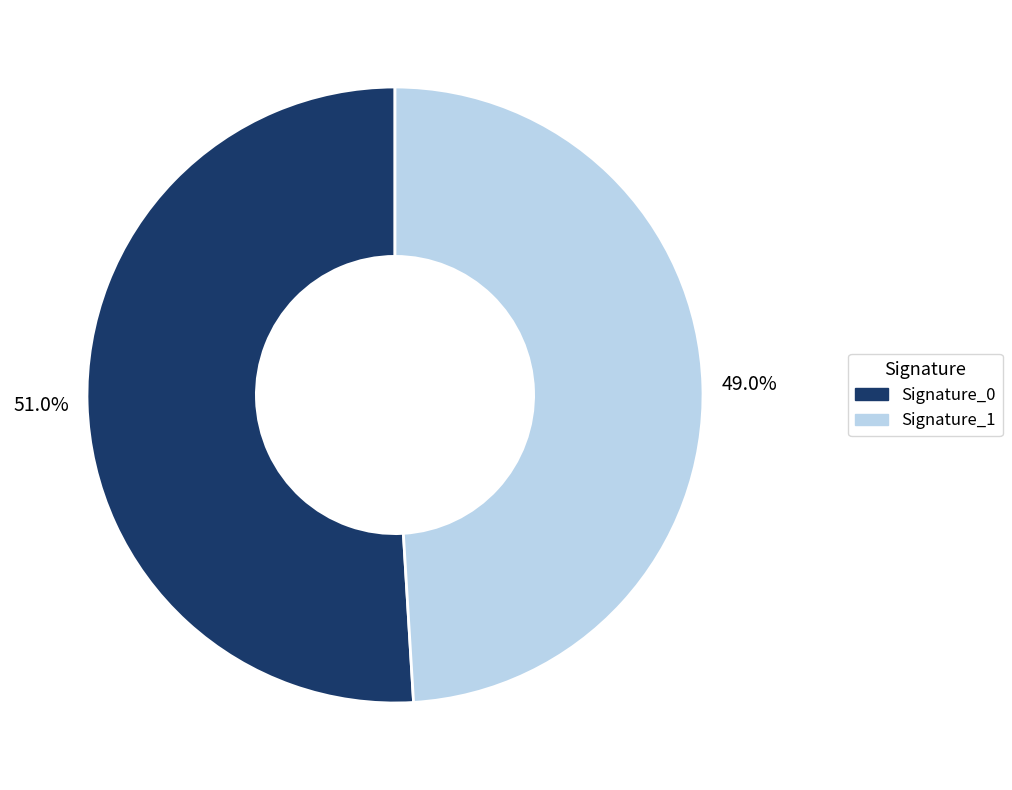

Which slice is the smallest?

Signature_1